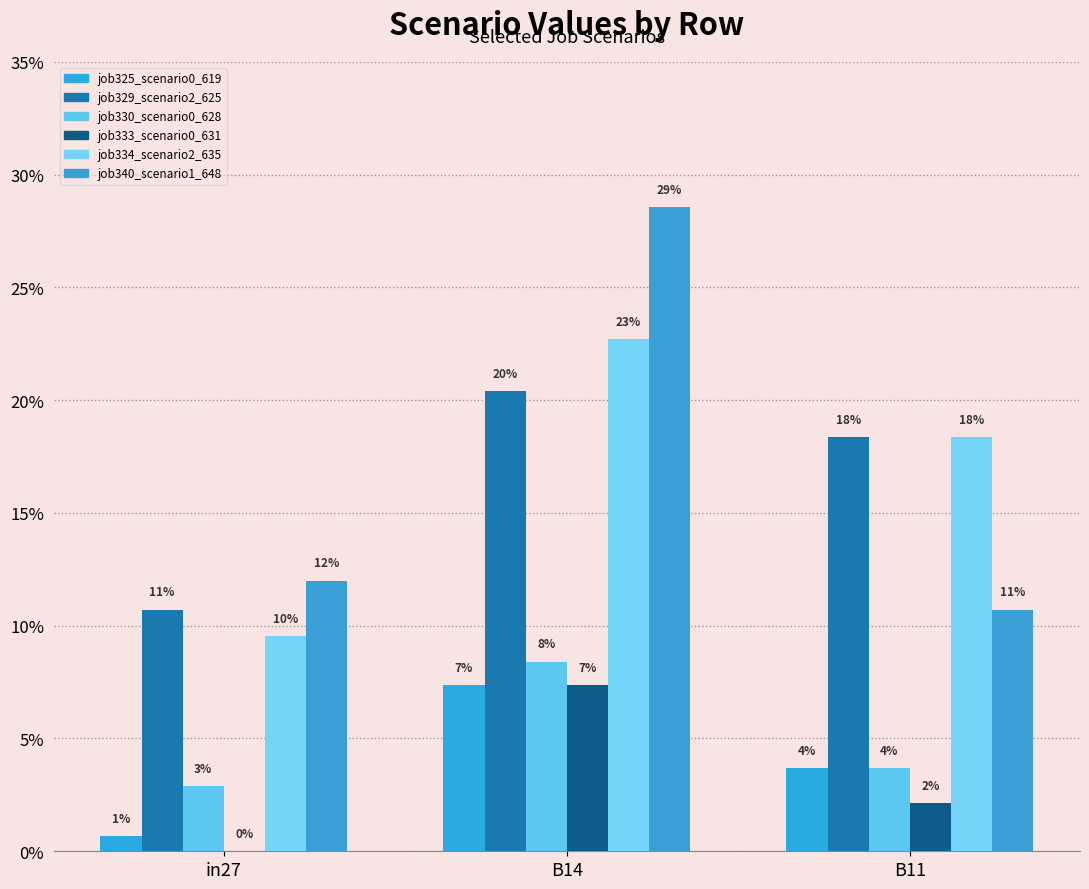

Which label corresponds to the smallest value in the chart?

in27